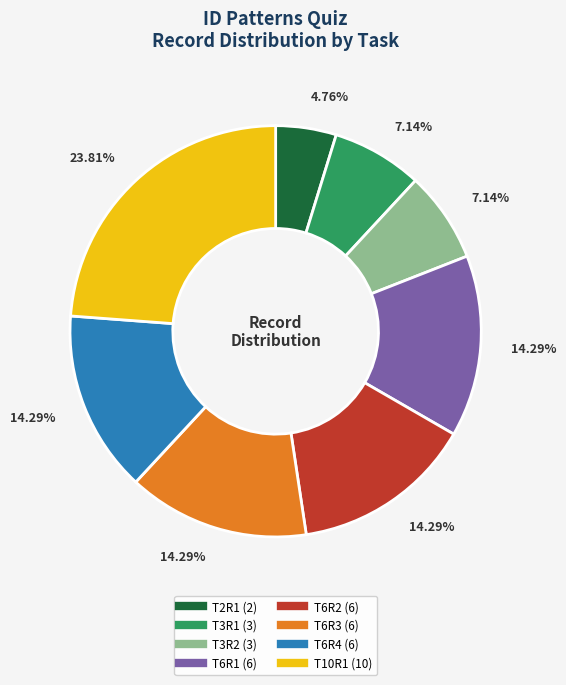

Between T6R1 and T3R1, which is larger?

T6R1